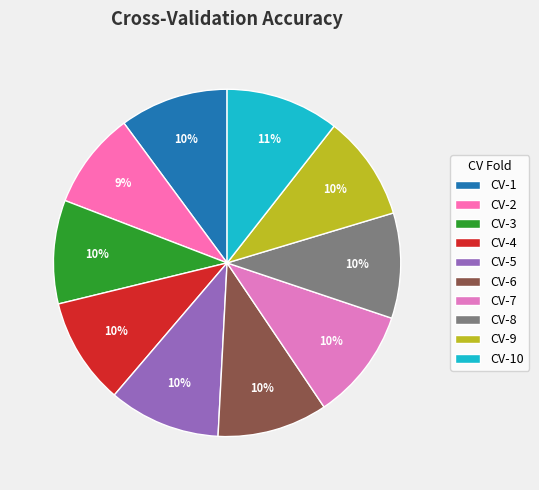

How many segments does this pie chart have?

10